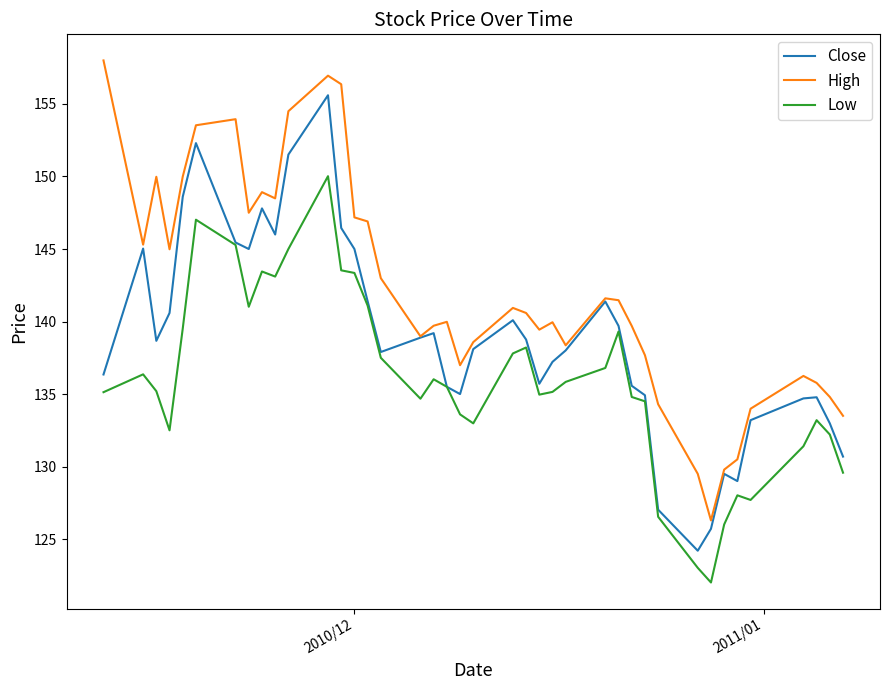

True or false: Low and High cross at least once.

False